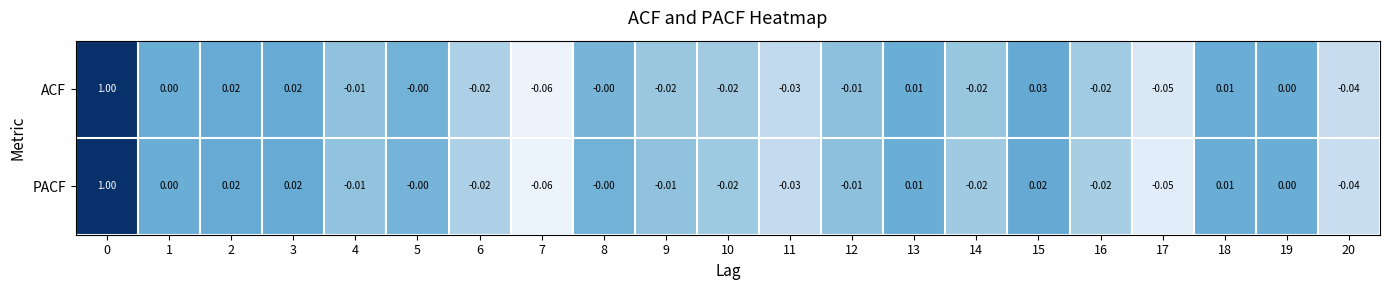

How many series are shown in this chart?

2